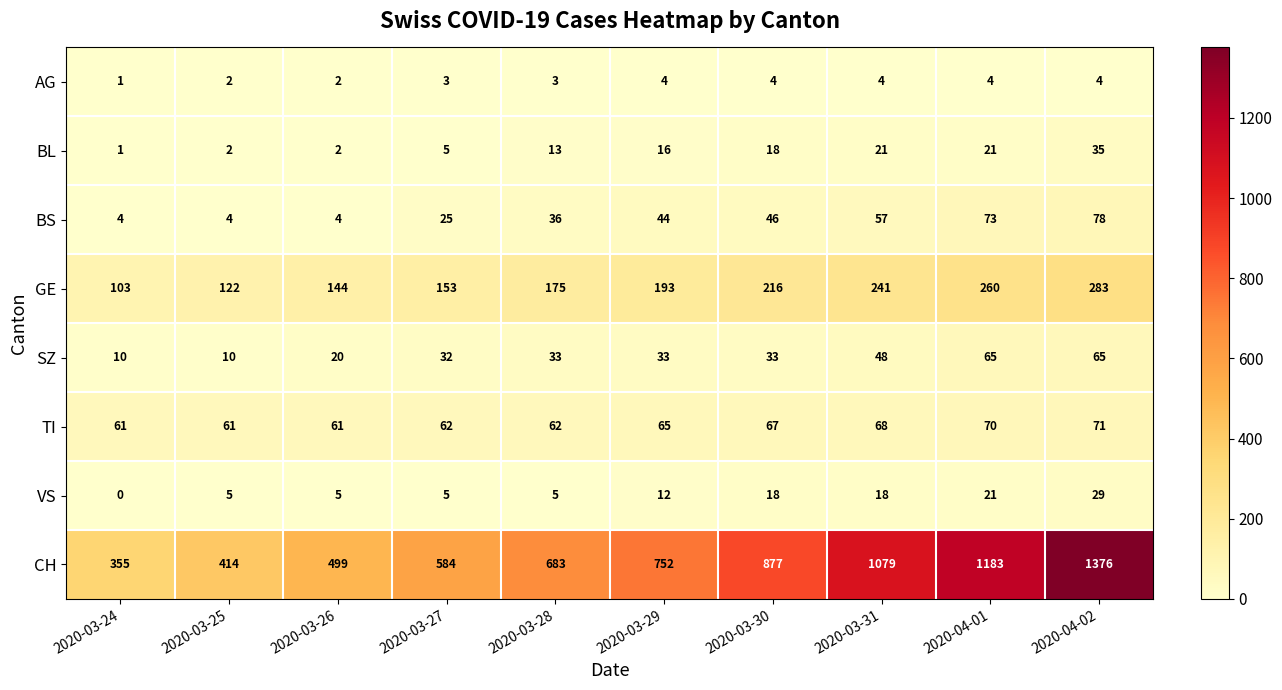

Which label corresponds to the smallest value in the chart?

2020-03-24